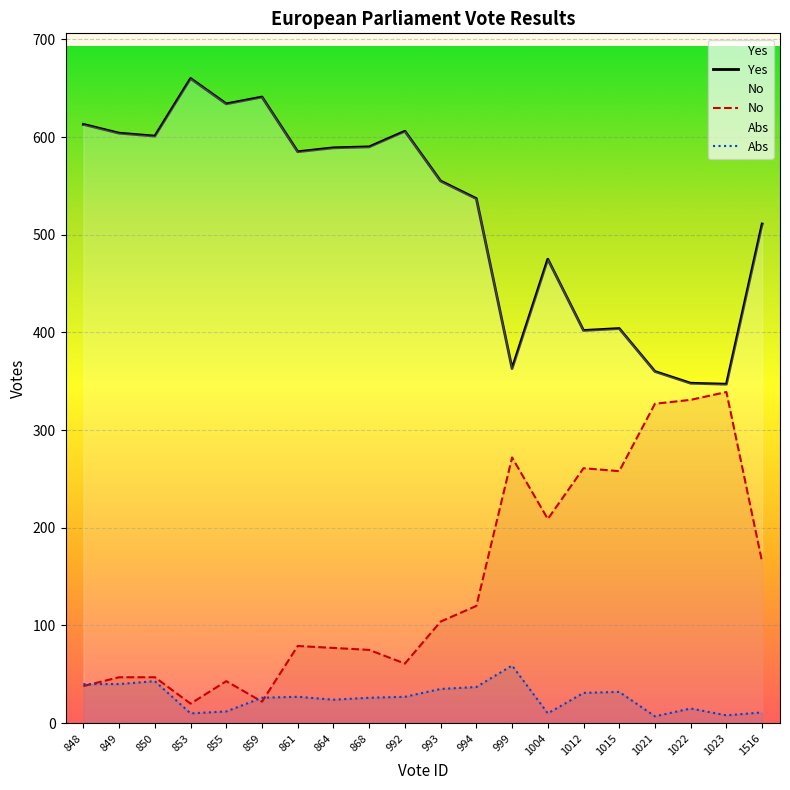

What is the average value of the Yes series?

521